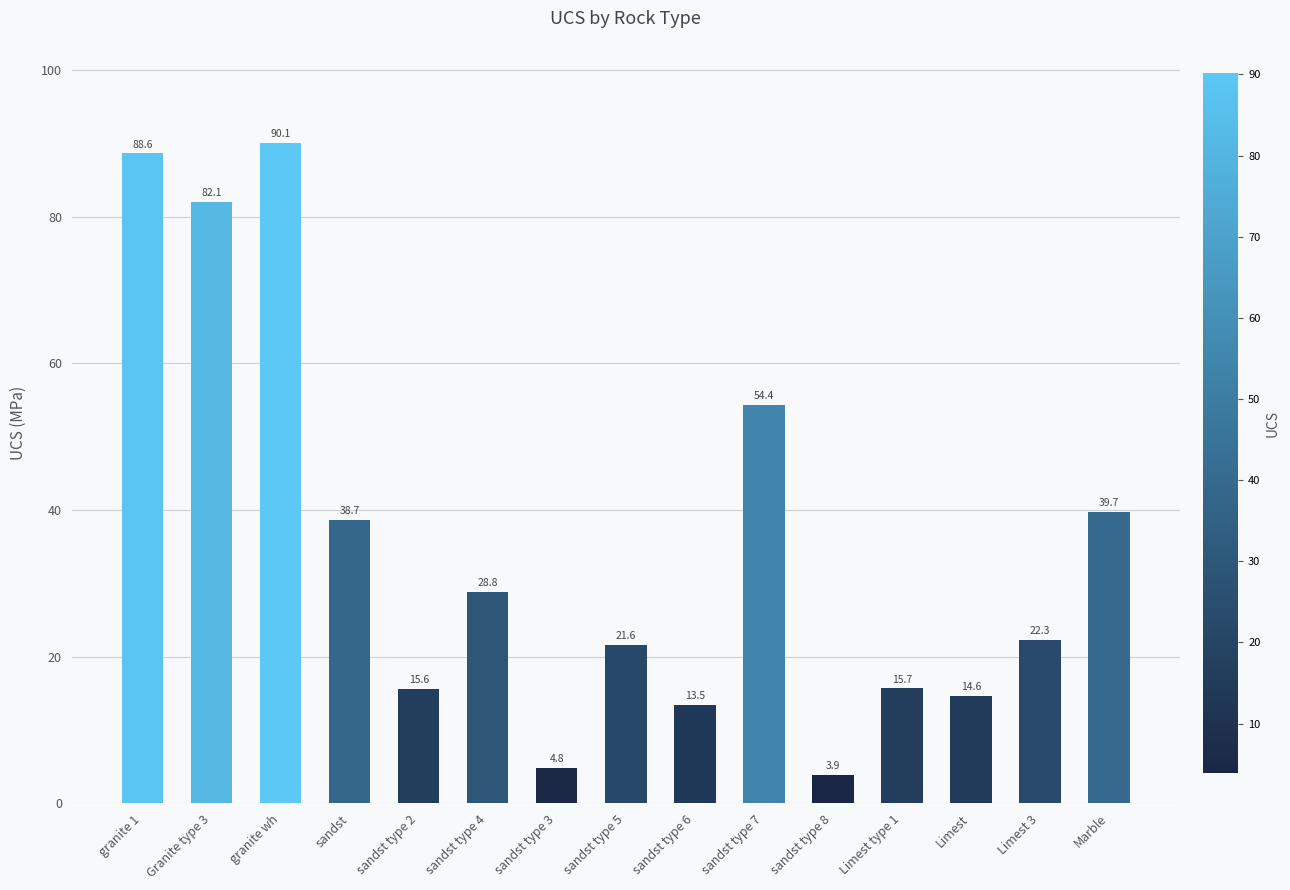

At which category does the chart reach its peak across all series?

granite wh